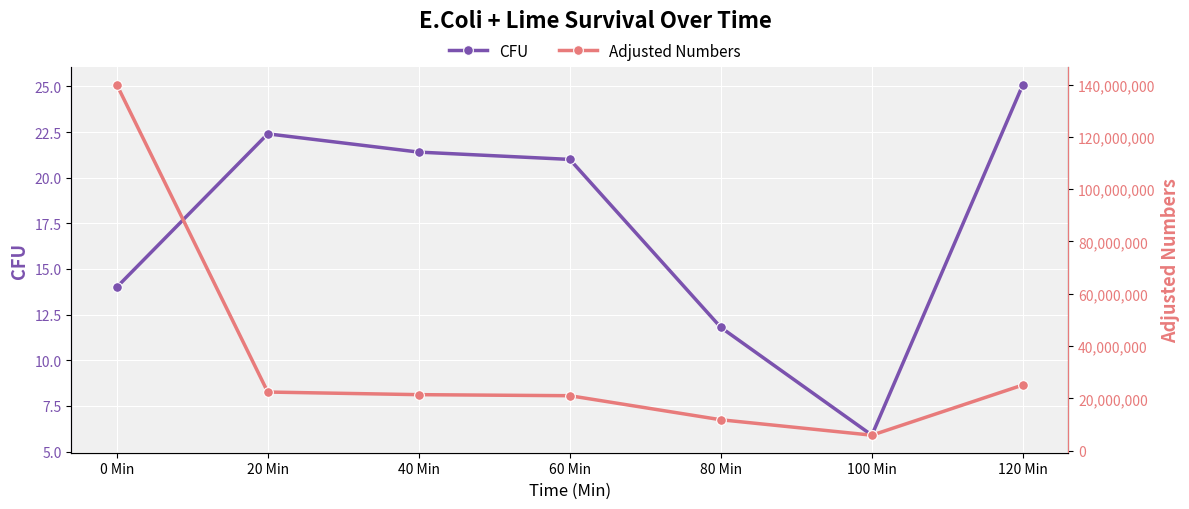

Which series has the largest total across all categories?

Adjusted Numbers